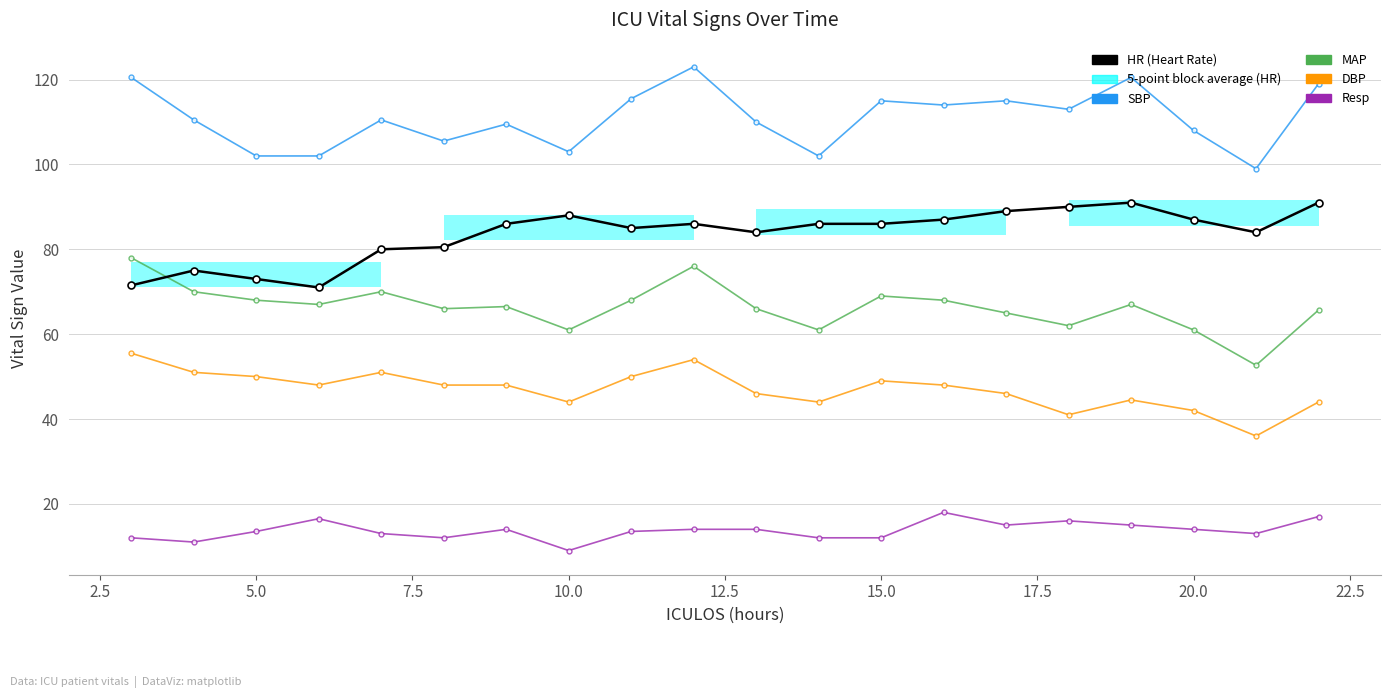

True or false: MAP and HR (Heart Rate) intersect in this chart.

True